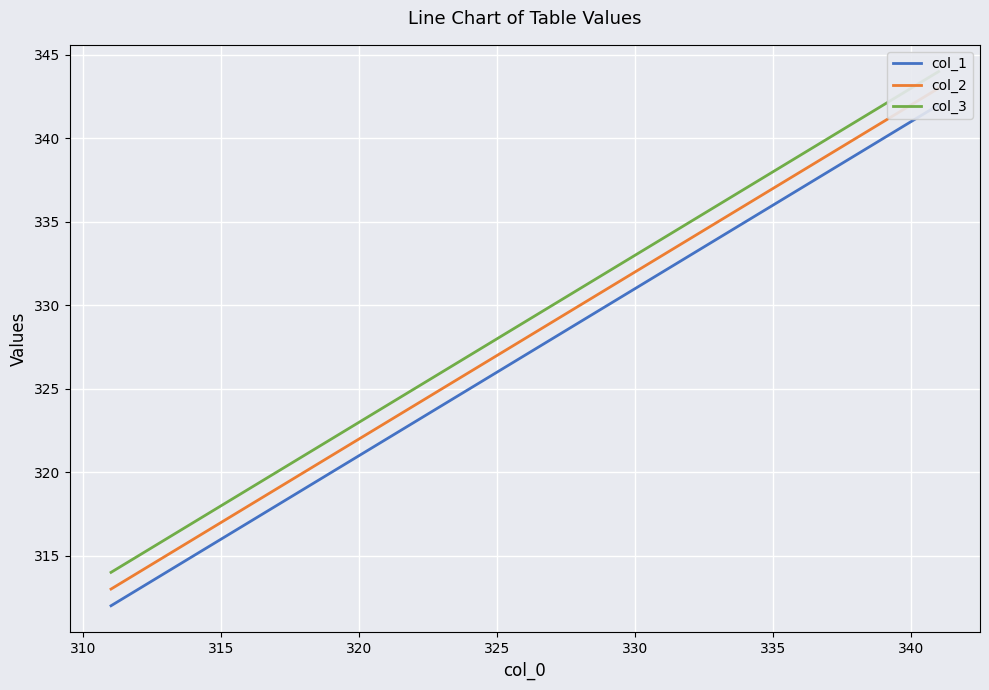

Is this an area chart (filled region under the line)?

No